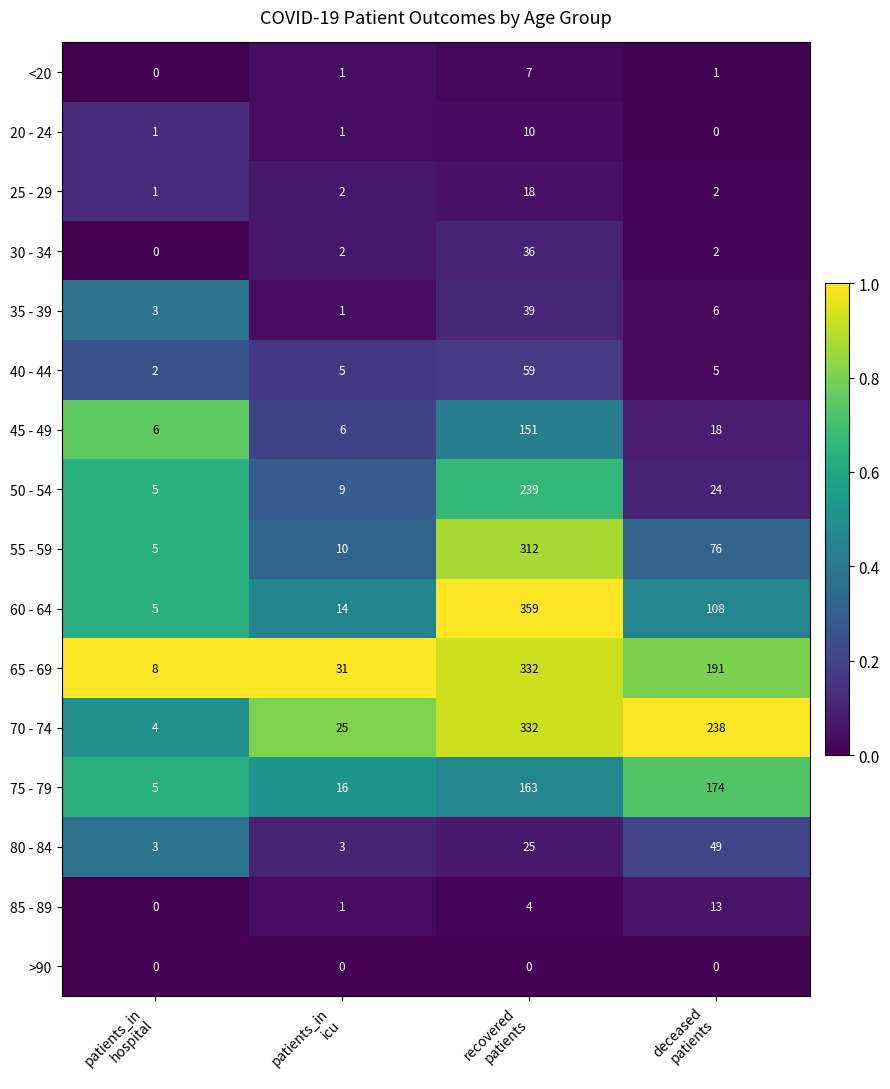

What is the difference between the maximum and second lowest values in the 85 - 89 series?

12